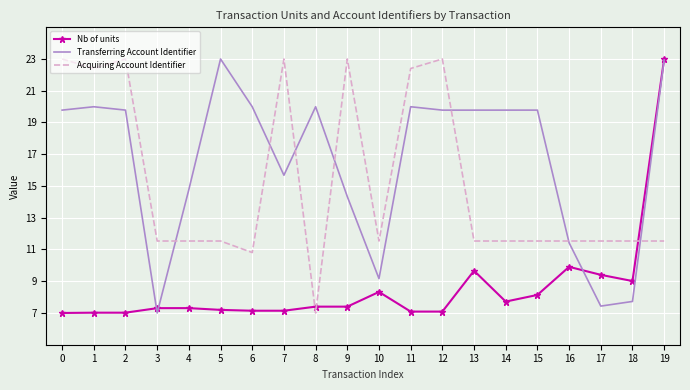

The value of Nb of units at 0 is 7.0. True or false?

True